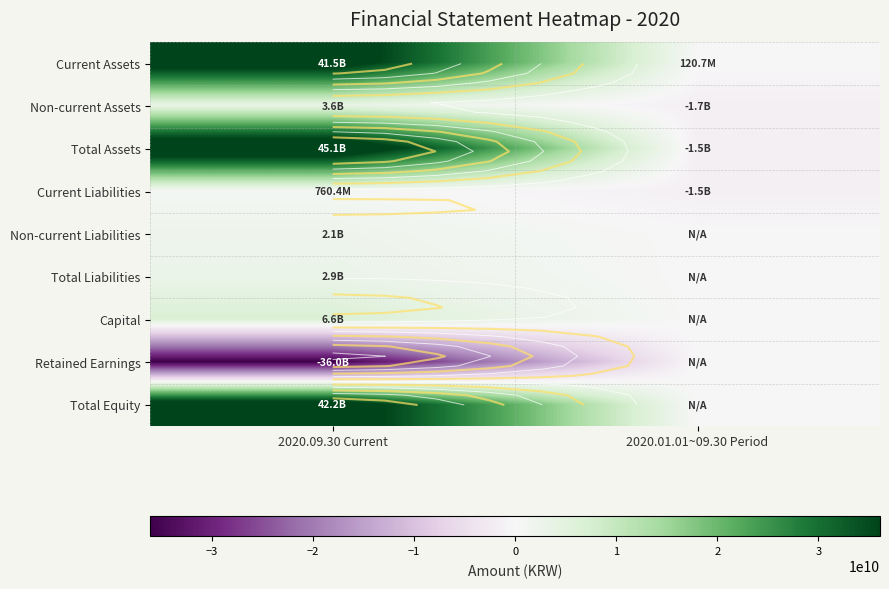

How many Total Assets values are between -1542689363 and 45125797747?

2